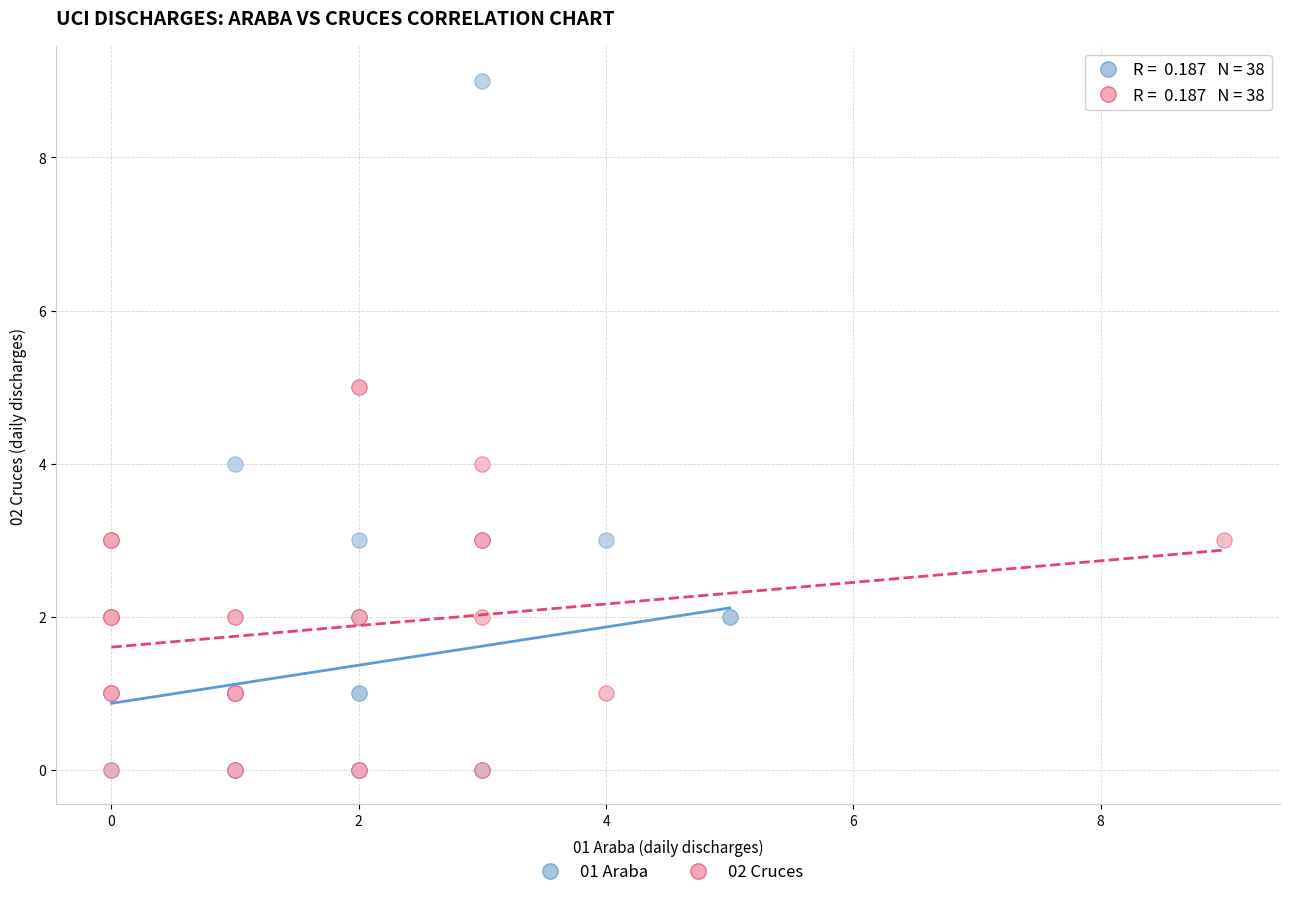

Which series reaches the maximum Y coordinate?

01 Araba